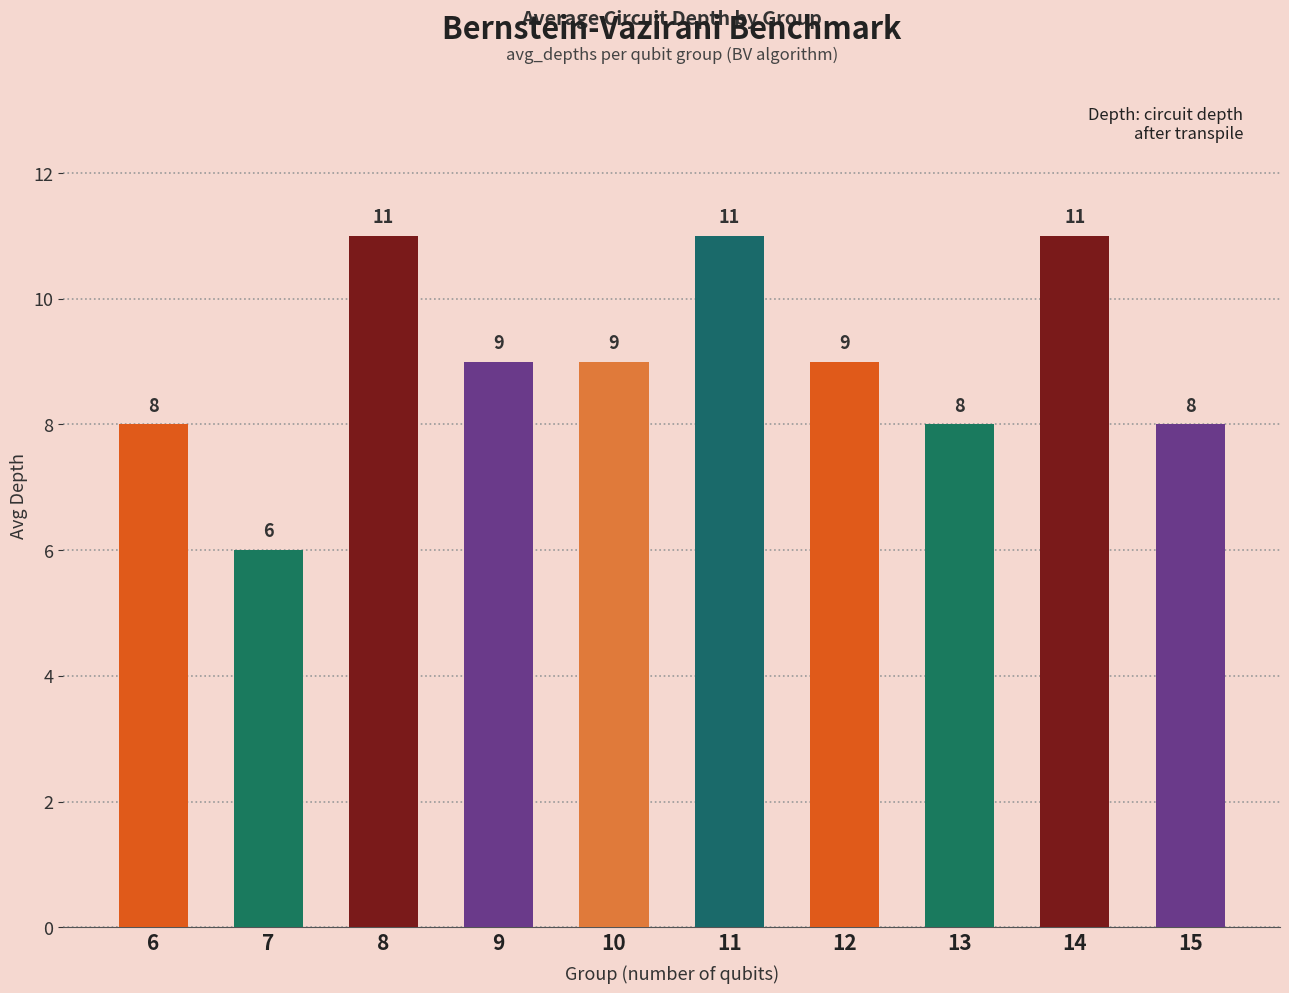

Reading right to left, transcribe all the data shown in this chart.

15=8	14=11	13=8	12=9	11=11	10=9	9=9	8=11	7=6	6=8